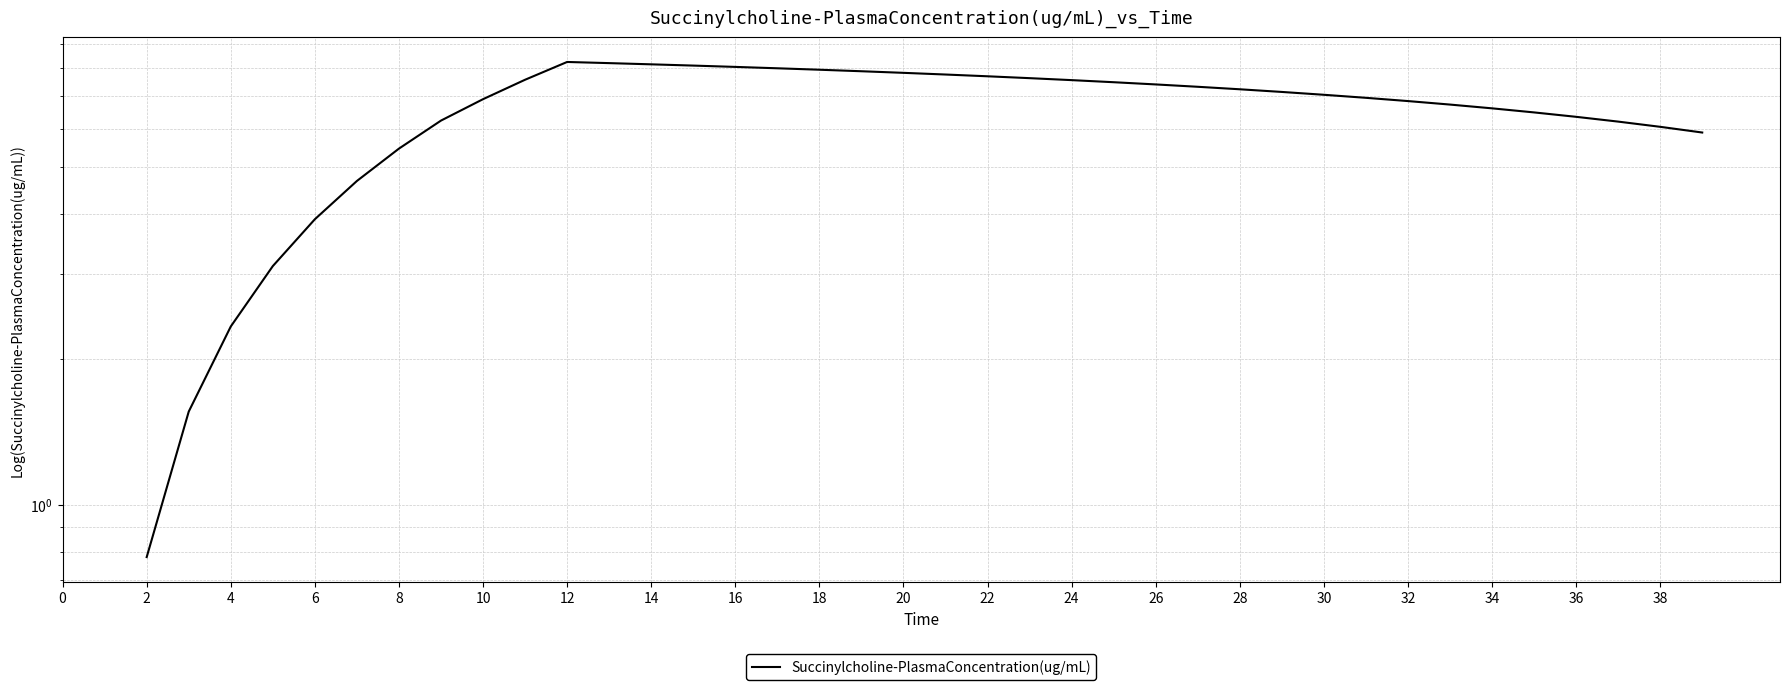

How many values are below 7?

18